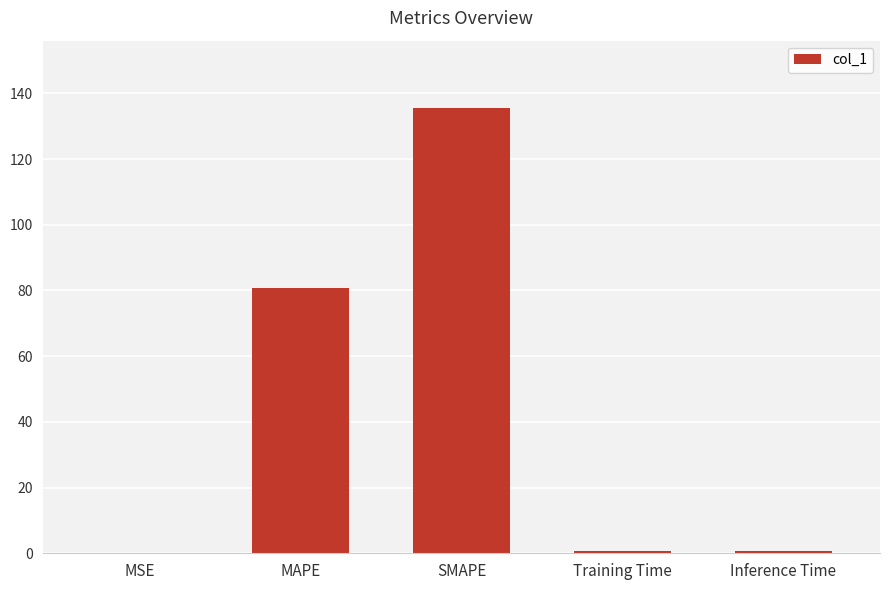

Where is the data nearest to the value 67?

MAPE